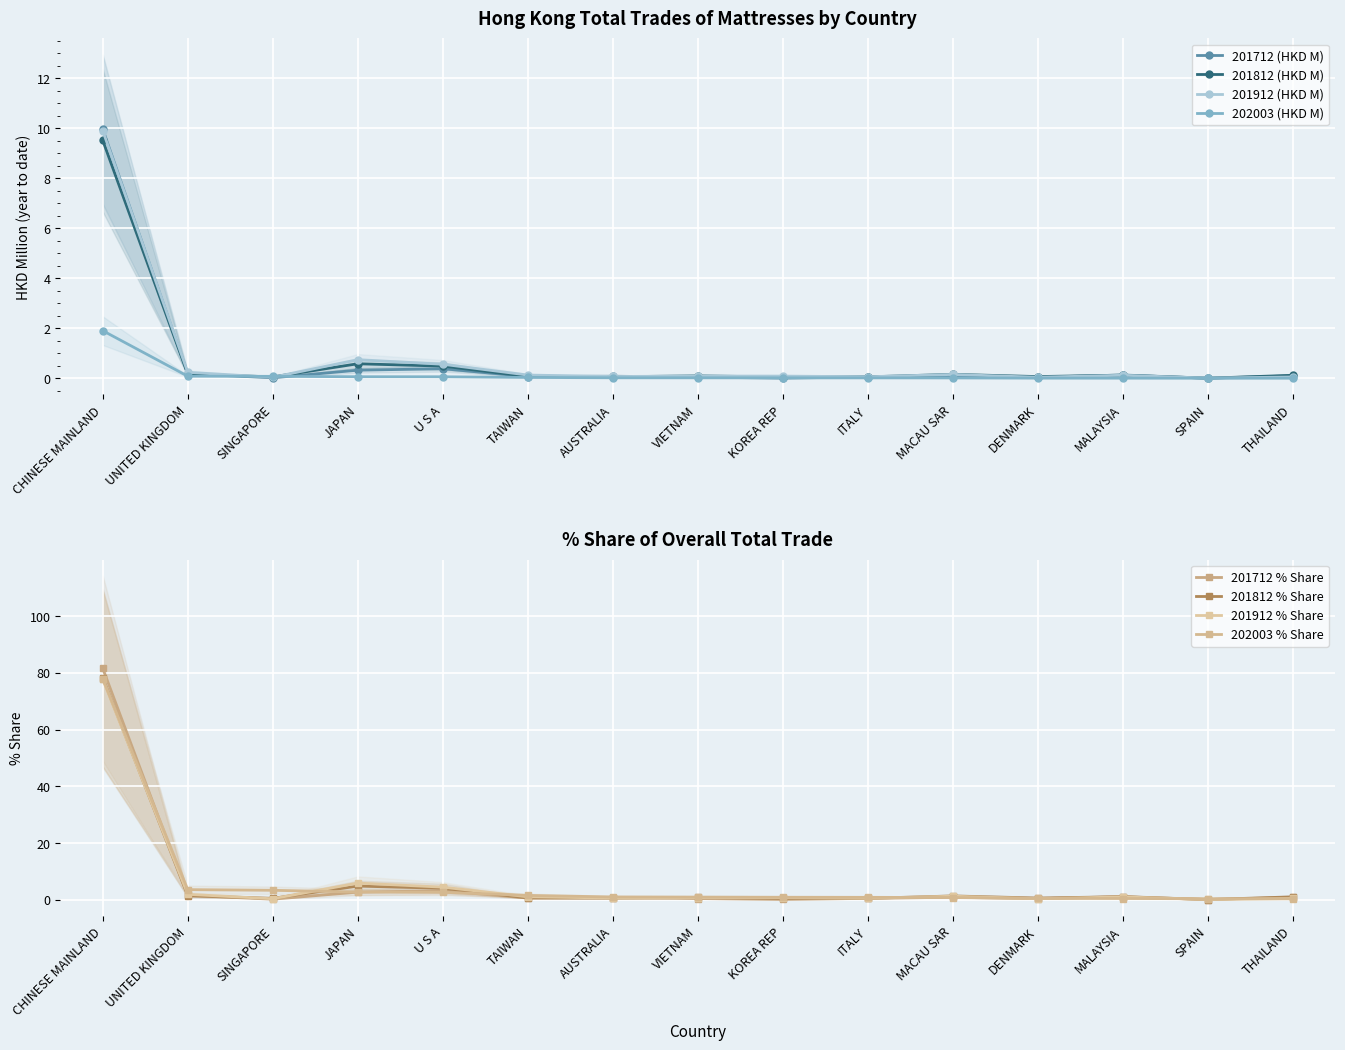

What position from the right is JAPAN?

12